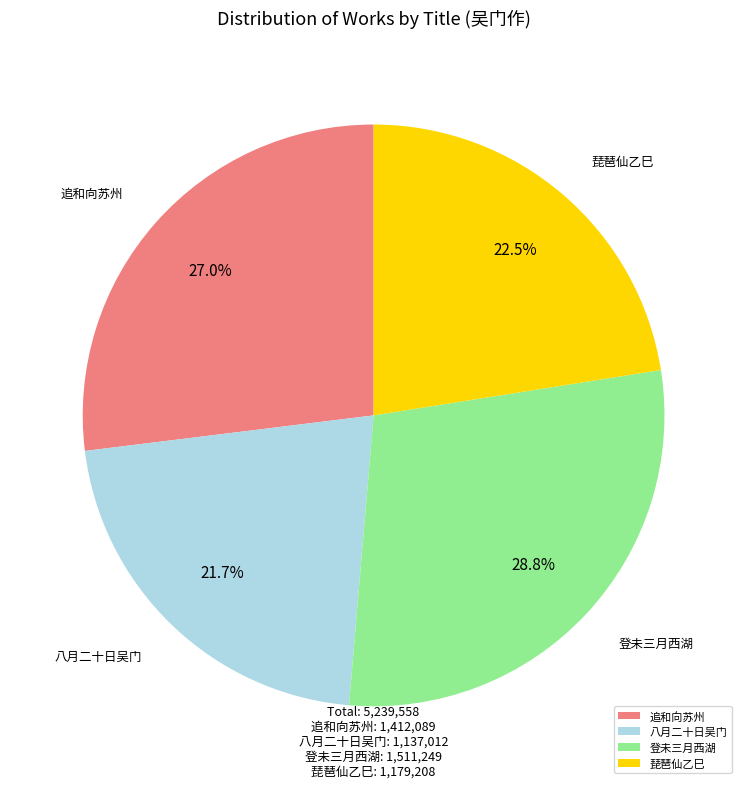

Is 琵琶仙乙巳 the majority of the pie?

No